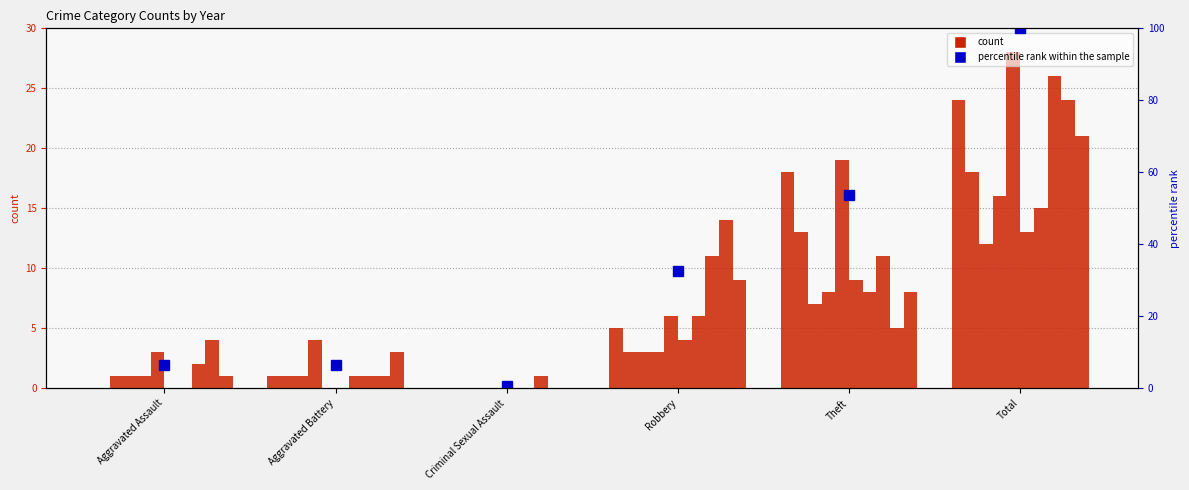

List the labels in order of value, largest first.

Total, Theft, Robbery, Aggravated Assault, Aggravated Battery, Criminal Sexual Assault